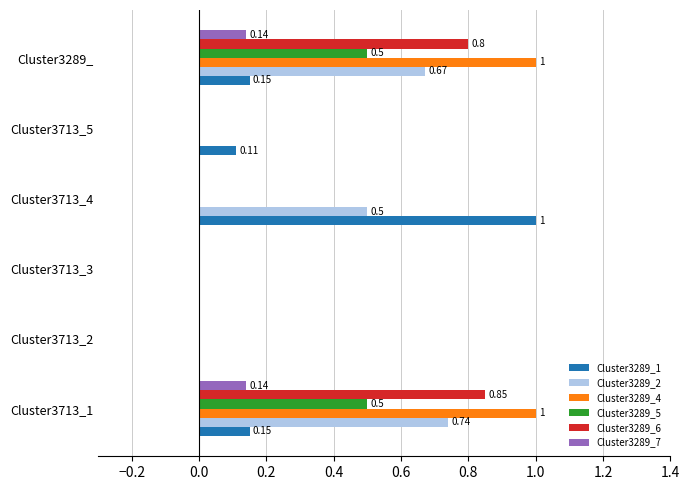

Between Cluster3713_2 and Cluster3713_4, which series saw the biggest shift?

Cluster3289_1